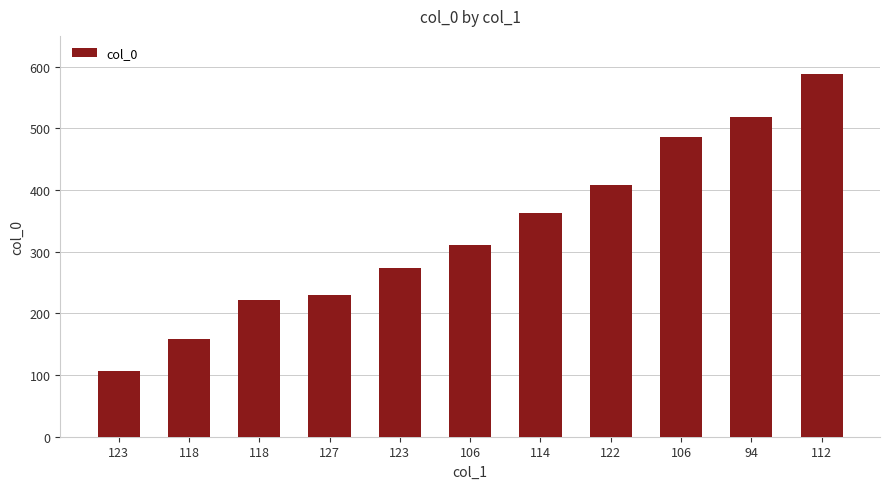

Count the number of categories in the chart.

11